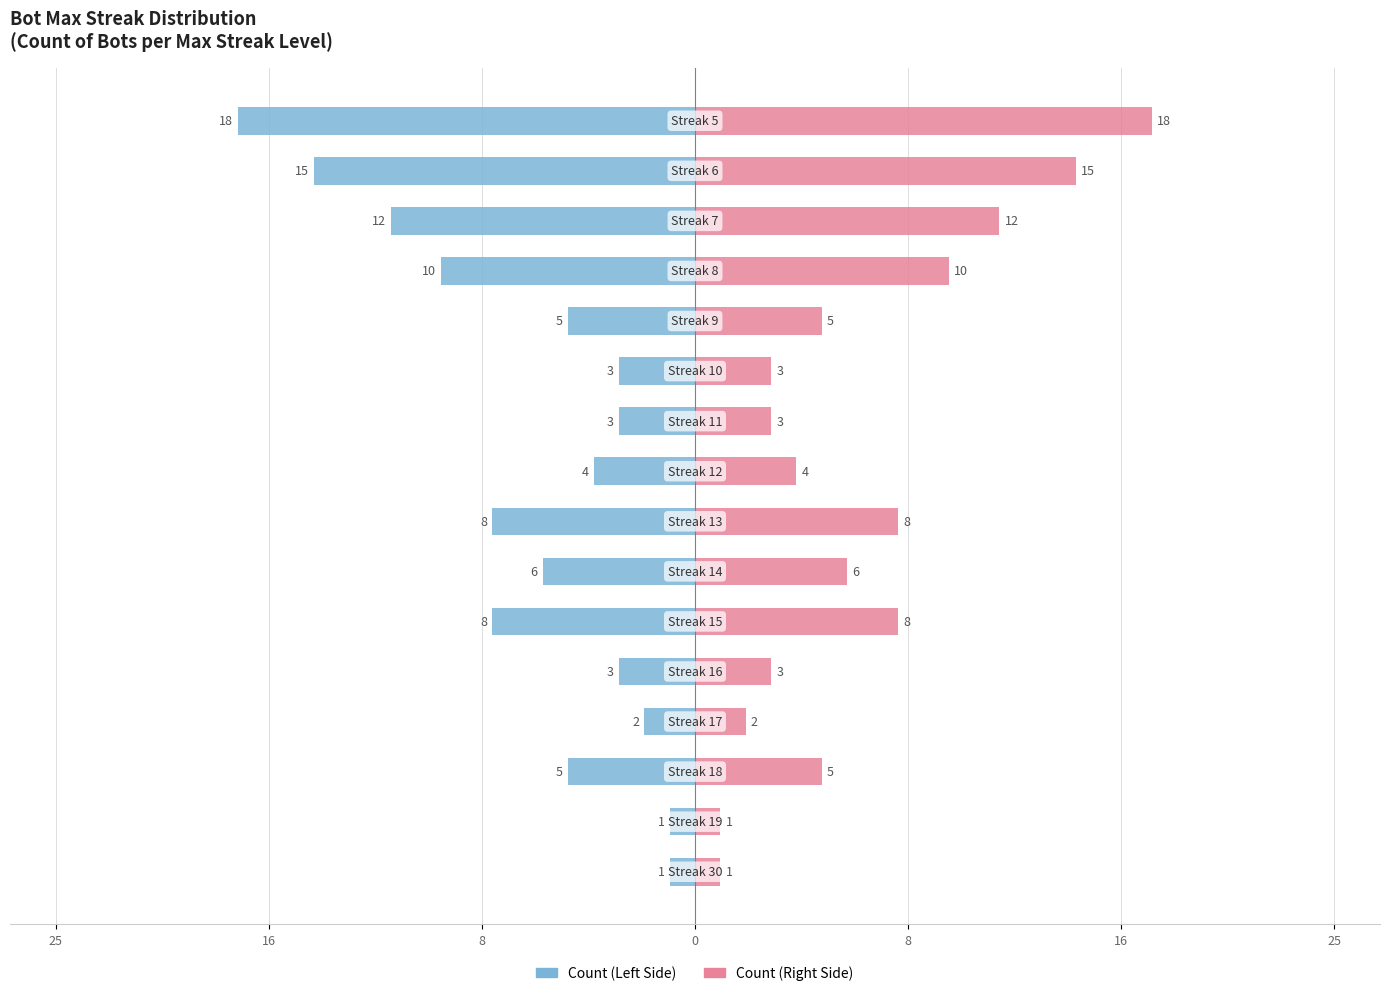

Which series has the largest range (max minus min)?

Max Streak Count (Left)